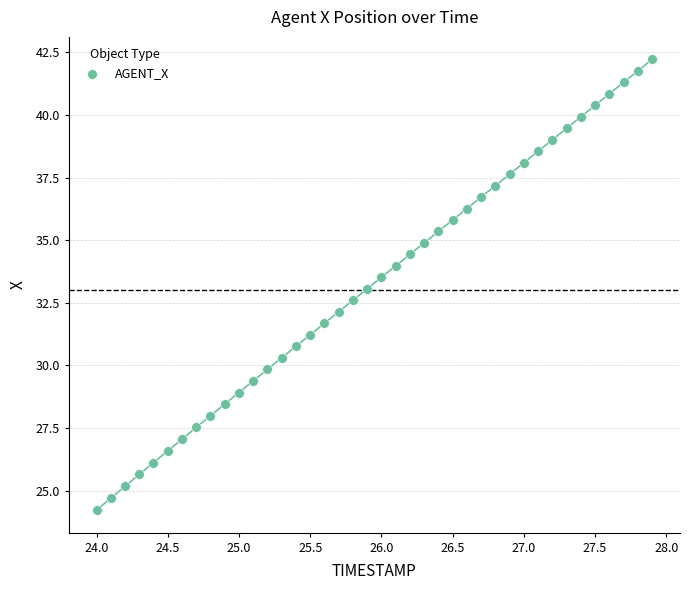

What is the range of Y values (max minus min)?

18.0